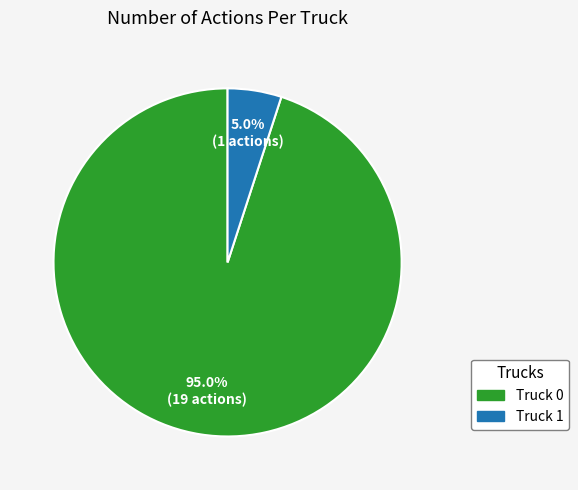

The Truck 0 slice represents 81% of the pie. True or false?

False